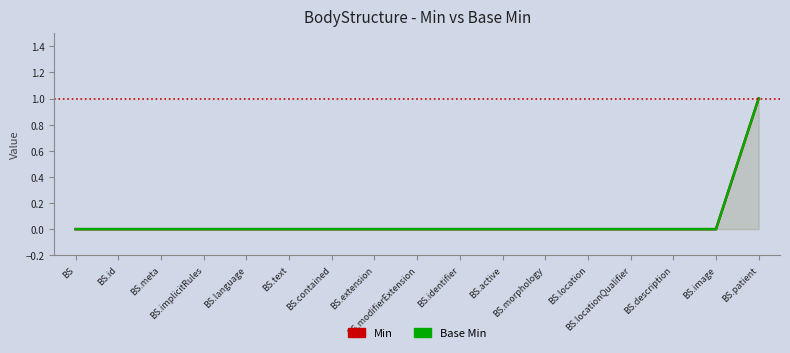

At which category is the sum across all series the highest?

BS.patient